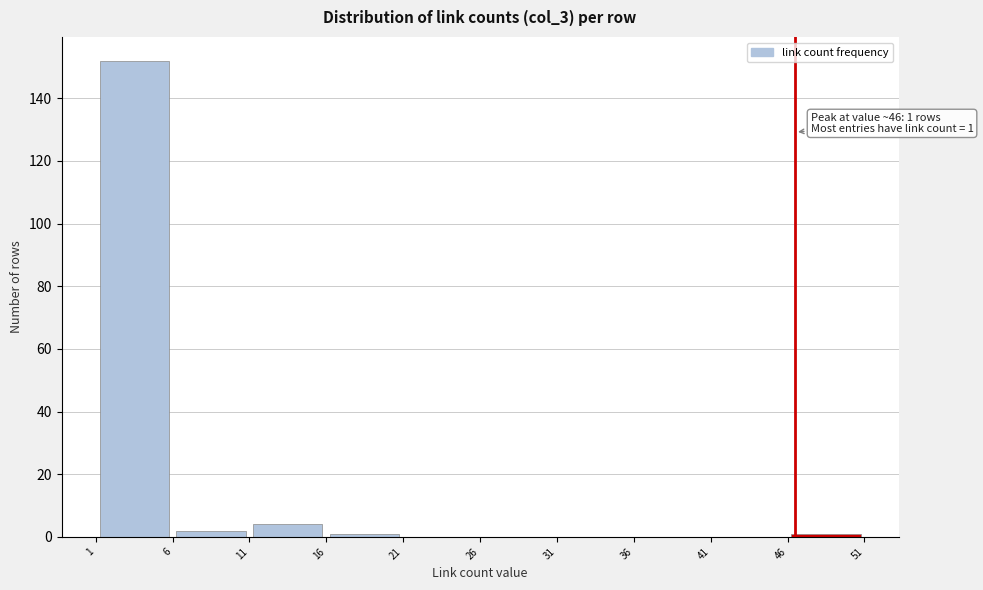

Over which range of the x-axis is the bar tallest?

1 to 6